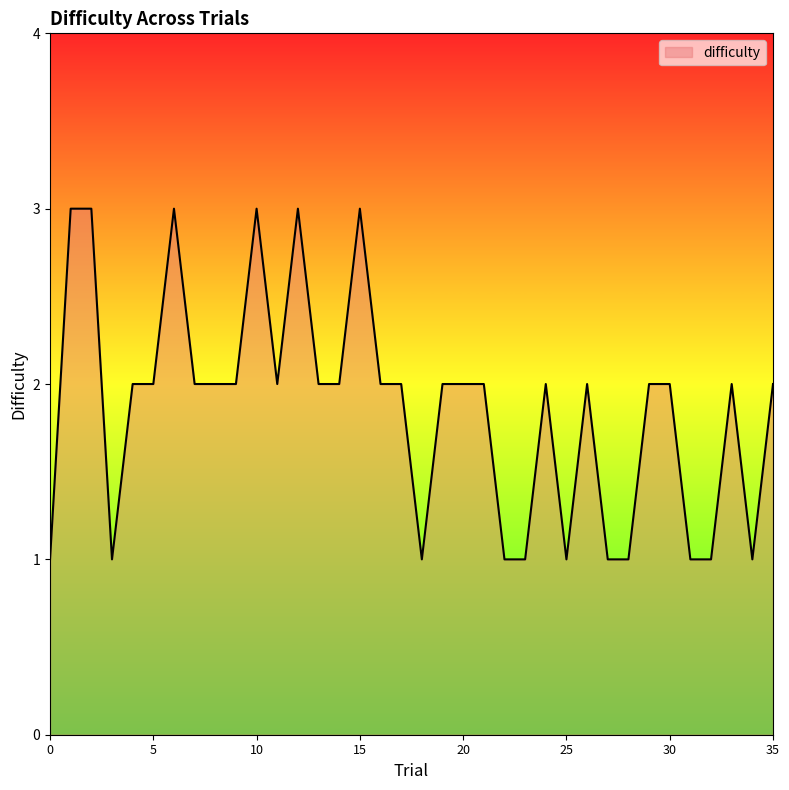

What is the difference between the second highest and minimum values?

2